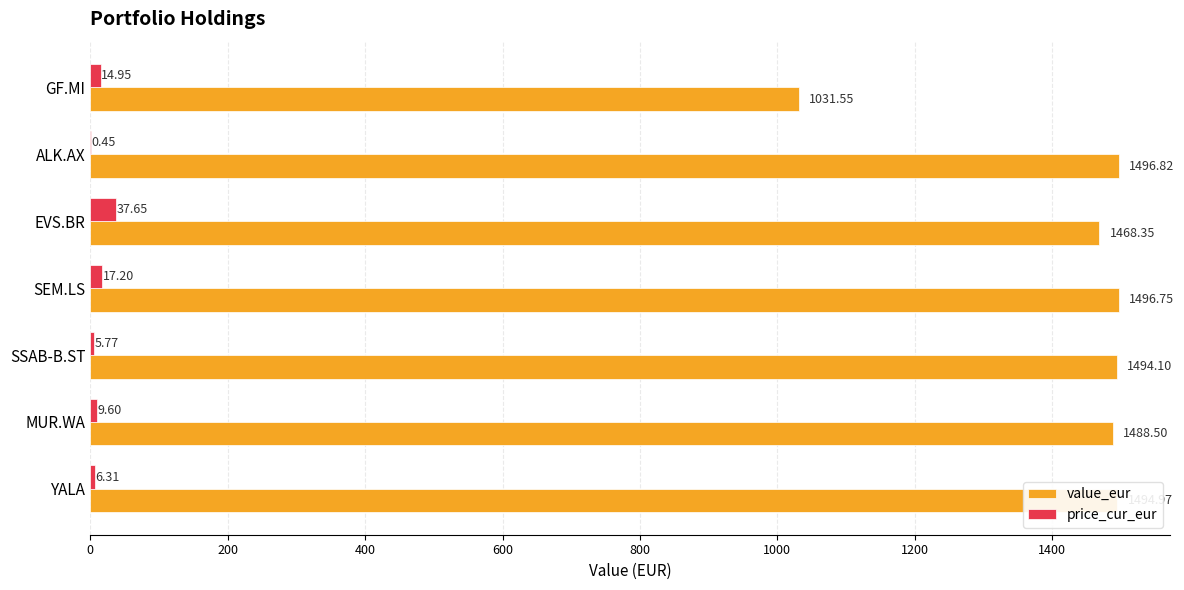

At which category is the sum across all series the highest?

SEM.LS